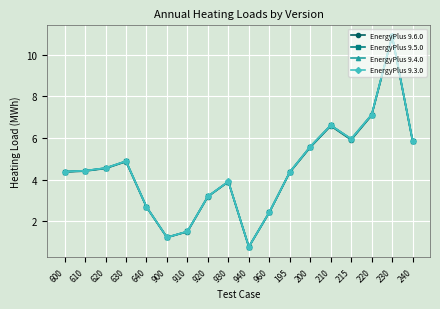

True or false: EnergyPlus 9.6.0 and EnergyPlus 9.3.0 intersect in this chart.

False